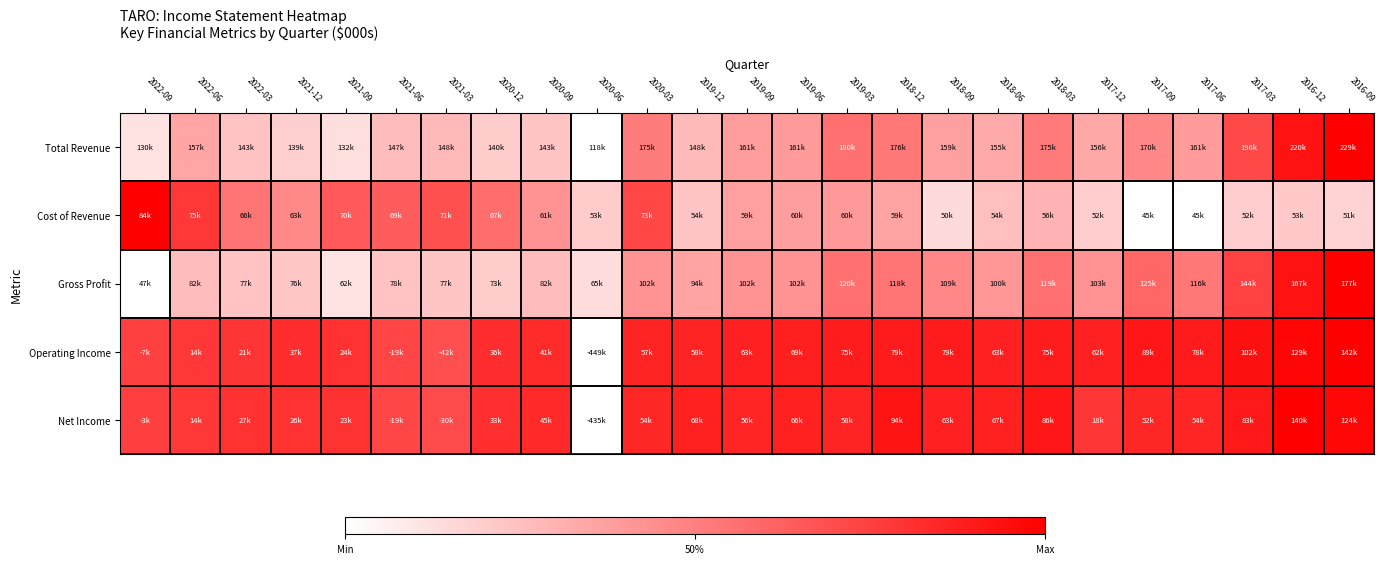

Reading left to right, list all the values displayed in this chart.

Total Revenue: 2022-09=0.1	2022-06=0.4	2022-03=0.2	2021-12=0.2	2021-09=0.1	2021-06=0.3	2021-03=0.3	2020-12=0.2	2020-09=0.2	2020-06=0.0	2020-03=0.5	2019-12=0.3	2019-09=0.4	2019-06=0.4	2019-03=0.6	2018-12=0.5	2018-09=0.4	2018-06=0.3	2018-03=0.5	2017-12=0.3	2017-09=0.5	2017-06=0.4	2017-03=0.7	2016-12=0.9	2016-09=1.0
Cost of Revenue: 2022-09=1.0	2022-06=0.8	2022-03=0.5	2021-12=0.5	2021-09=0.6	2021-06=0.6	2021-03=0.7	2020-12=0.6	2020-09=0.4	2020-06=0.2	2020-03=0.7	2019-12=0.2	2019-09=0.4	2019-06=0.4	2019-03=0.4	2018-12=0.4	2018-09=0.1	2018-06=0.3	2018-03=0.3	2017-12=0.2	2017-09=0.0	2017-06=0.0	2017-03=0.2	2016-12=0.2	2016-09=0.2
Gross Profit: 2022-09=0.0	2022-06=0.3	2022-03=0.2	2021-12=0.2	2021-09=0.1	2021-06=0.2	2021-03=0.2	2020-12=0.2	2020-09=0.3	2020-06=0.1	2020-03=0.4	2019-12=0.4	2019-09=0.4	2019-06=0.4	2019-03=0.6	2018-12=0.5	2018-09=0.5	2018-06=0.4	2018-03=0.6	2017-12=0.4	2017-09=0.6	2017-06=0.5	2017-03=0.7	2016-12=0.9	2016-09=1.0
Operating Income: 2022-09=0.7	2022-06=0.8	2022-03=0.8	2021-12=0.8	2021-09=0.8	2021-06=0.7	2021-03=0.7	2020-12=0.8	2020-09=0.8	2020-06=0.0	2020-03=0.9	2019-12=0.9	2019-09=0.9	2019-06=0.9	2019-03=0.9	2018-12=0.9	2018-09=0.9	2018-06=0.9	2018-03=0.9	2017-12=0.9	2017-09=0.9	2017-06=0.9	2017-03=0.9	2016-12=1.0	2016-09=1.0
Net Income: 2022-09=0.8	2022-06=0.8	2022-03=0.8	2021-12=0.8	2021-09=0.8	2021-06=0.7	2021-03=0.7	2020-12=0.8	2020-09=0.8	2020-06=0.0	2020-03=0.9	2019-12=0.9	2019-09=0.9	2019-06=0.9	2019-03=0.9	2018-12=0.9	2018-09=0.9	2018-06=0.9	2018-03=0.9	2017-12=0.8	2017-09=0.8	2017-06=0.9	2017-03=0.9	2016-12=1.0	2016-09=1.0